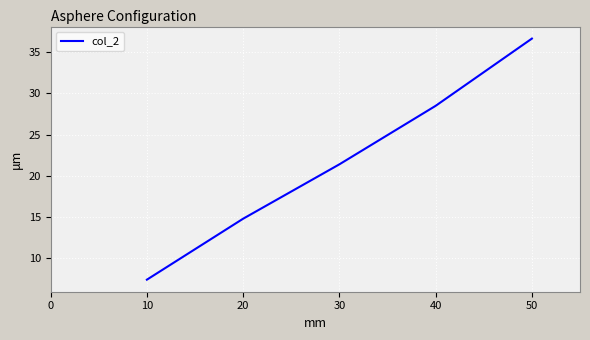

List the labels in order of value, largest first.

50, 40, 30, 20, 10